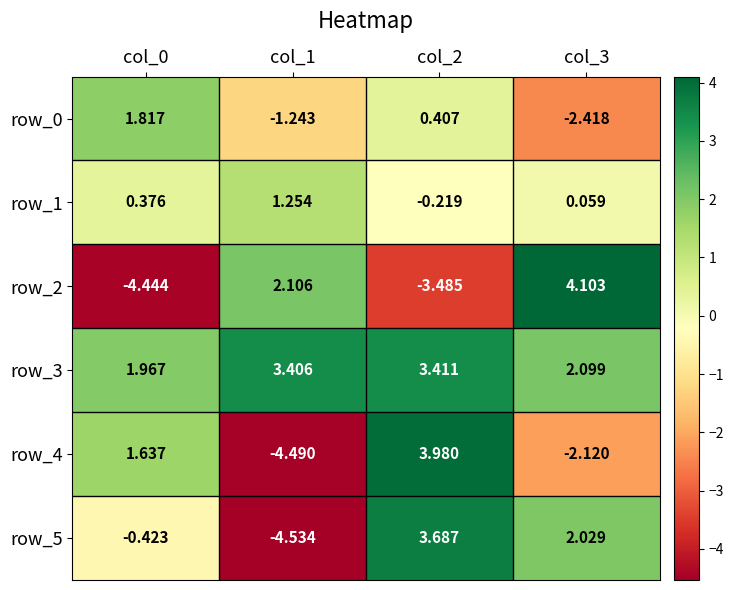

The row_2 series shows -5.5 at col_2. True or false?

False